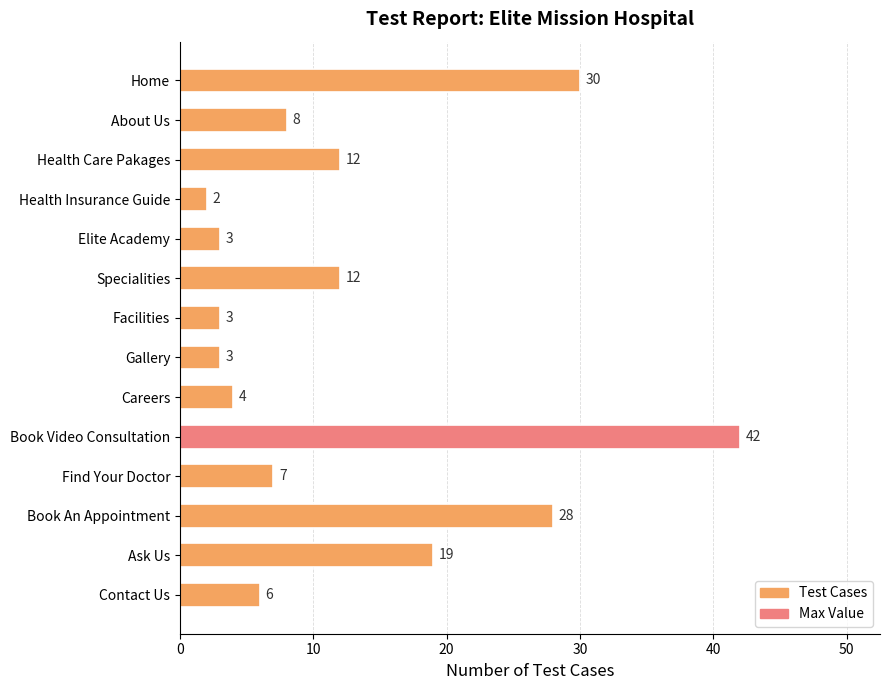

How many bars are there in total?

14